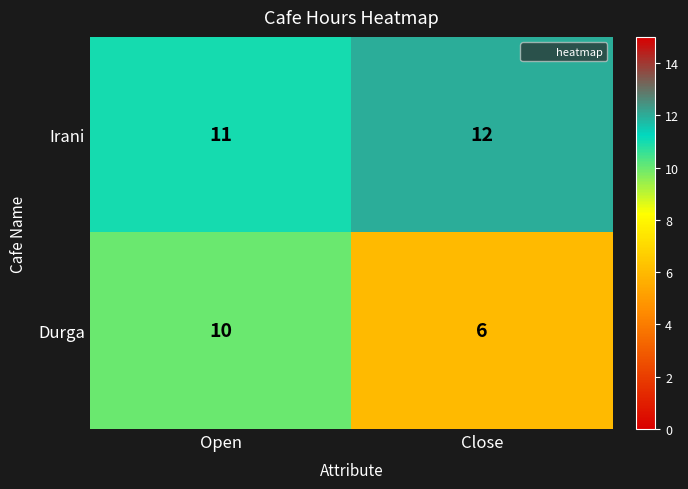

Reading left to right, what are all the values shown in this chart?

Irani: 11	12
Durga: 10	6